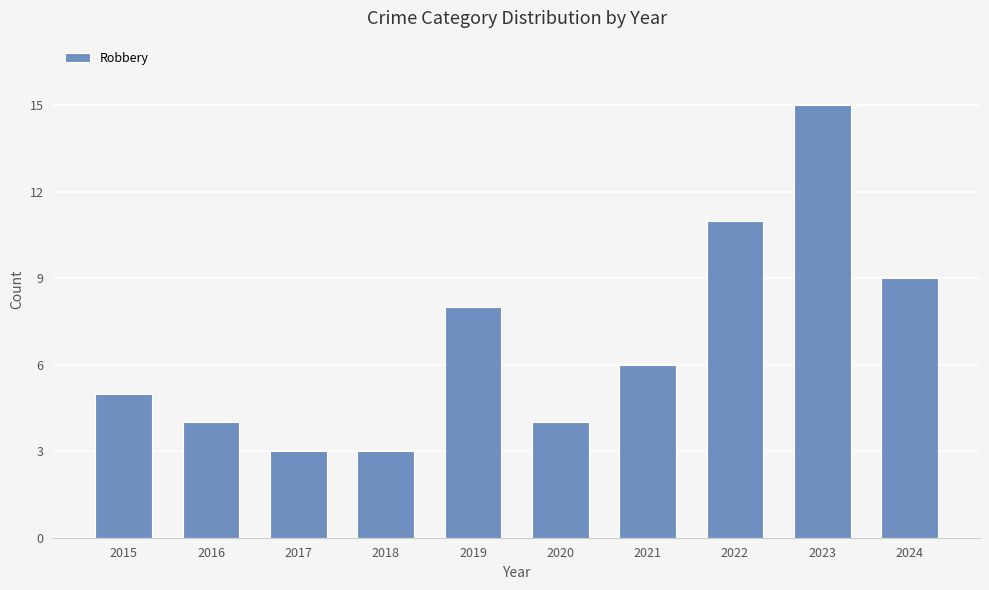

At which label is the value closest to 9?

2024